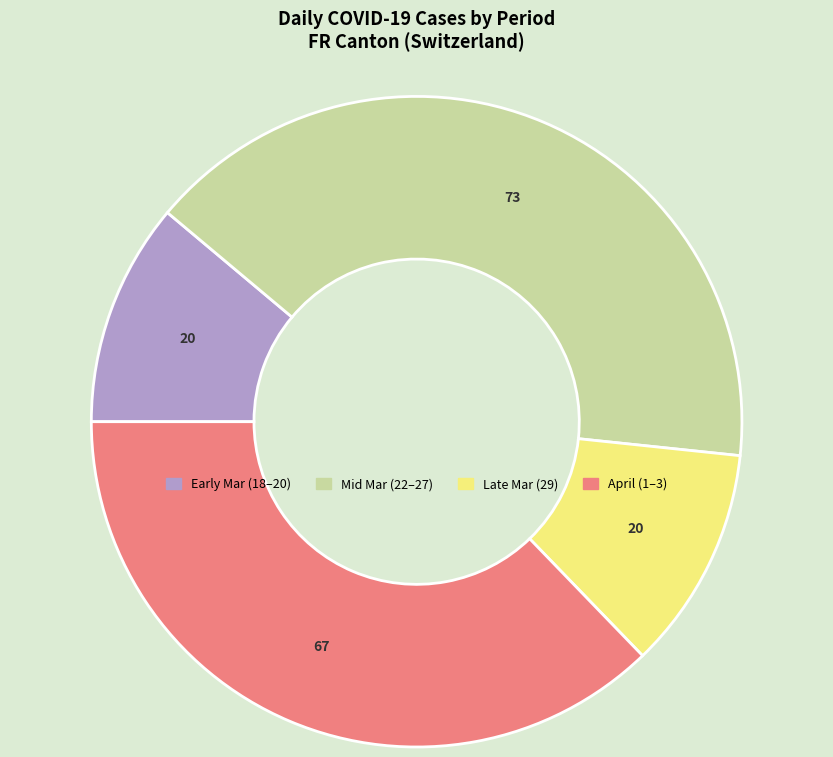

Does any single category account for the majority?

No